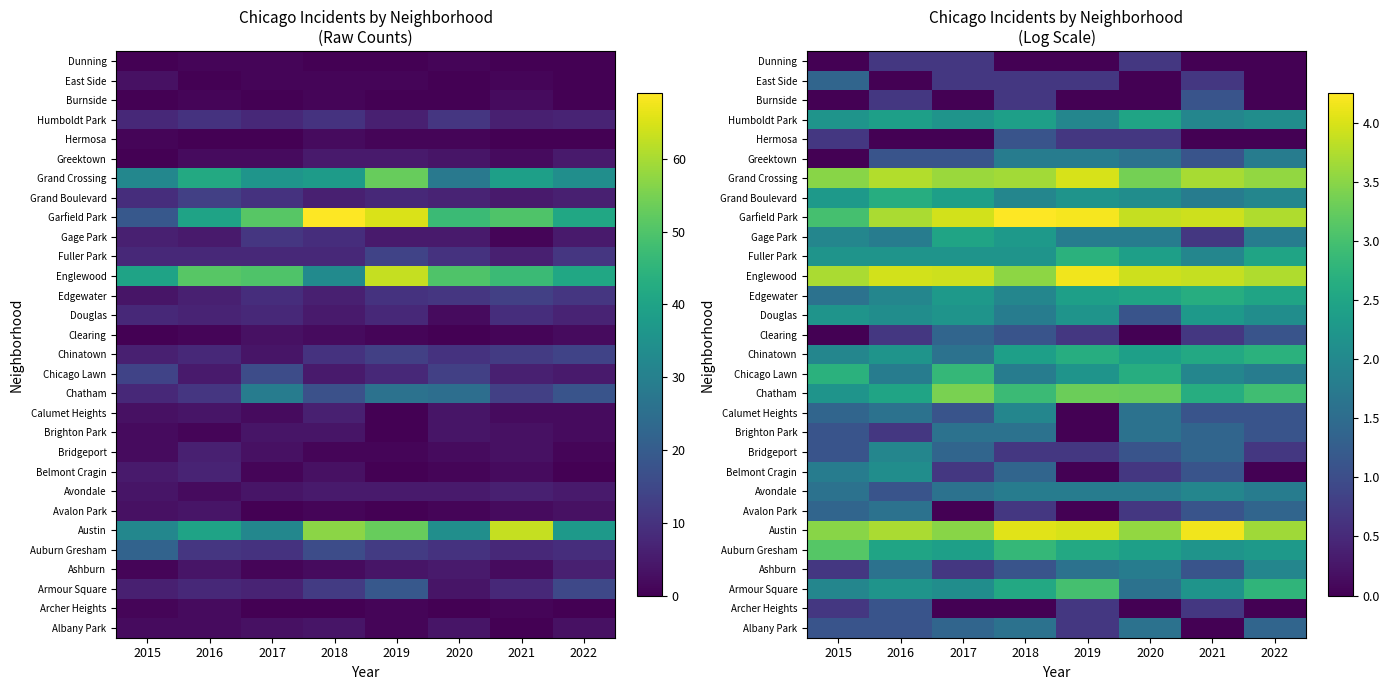

Read the Englewood value at 2017.

3.9